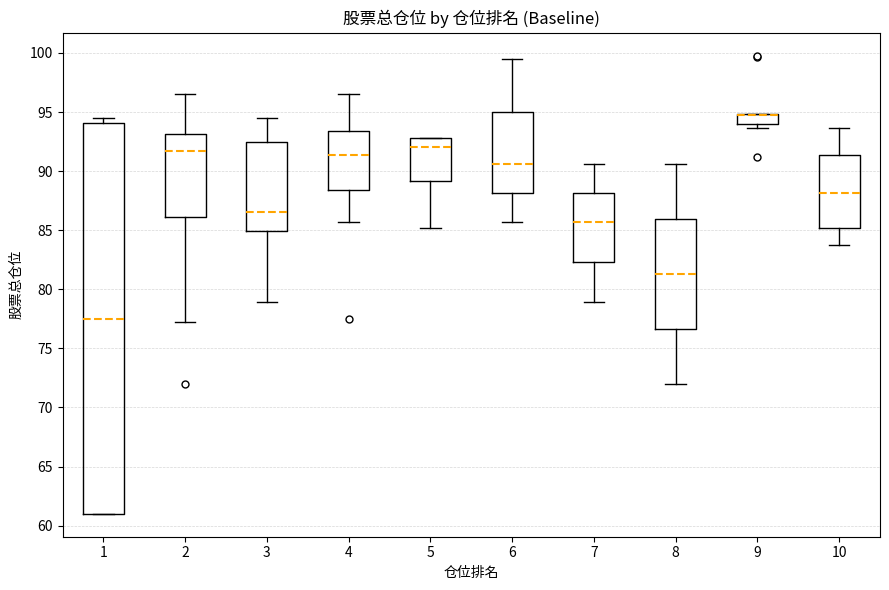

Reading left to right, read every box against the y-axis: the position of its median line, the range the box covers, and the ends of its whiskers. The values are not printed on the chart, so give them approximately, as read against the axis.

1: median 77.5, box 61.0 to 94.0, whiskers 61.0 to 94.5
2: median 91.5, box 86.0 to 93.0, whiskers 77.5 to 96.5
3: median 86.5, box 85.0 to 92.5, whiskers 79.0 to 94.5
4: median 91.5, box 88.5 to 93.5, whiskers 85.5 to 96.5
5: median 92.0, box 89.0 to 93.0, whiskers 85.0 to 93.0
6: median 90.5, box 88.0 to 95.0, whiskers 85.5 to 99.5
7: median 85.5, box 82.5 to 88.0, whiskers 79.0 to 90.5
8: median 81.5, box 76.5 to 86.0, whiskers 72.0 to 90.5
9: median 95.0 (drawn on the box's upper edge), box 94.0 to 95.0, whiskers 93.5 to 95.0
10: median 88.0, box 85.0 to 91.5, whiskers 83.5 to 93.5